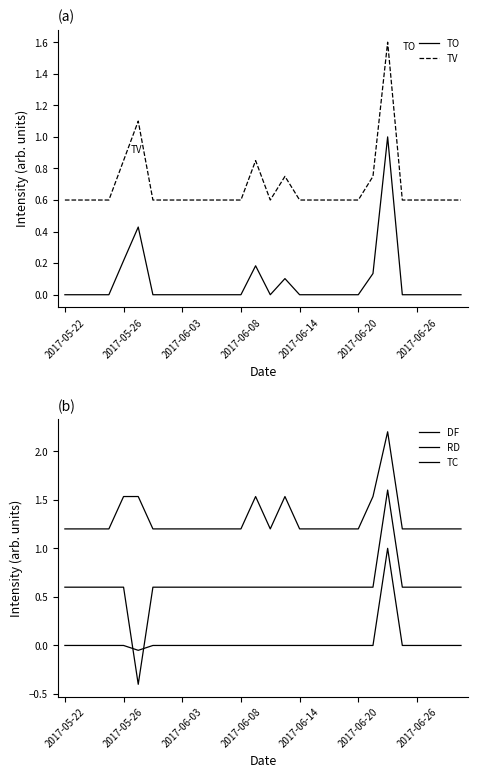

What is the average value of the TO series?

0.1